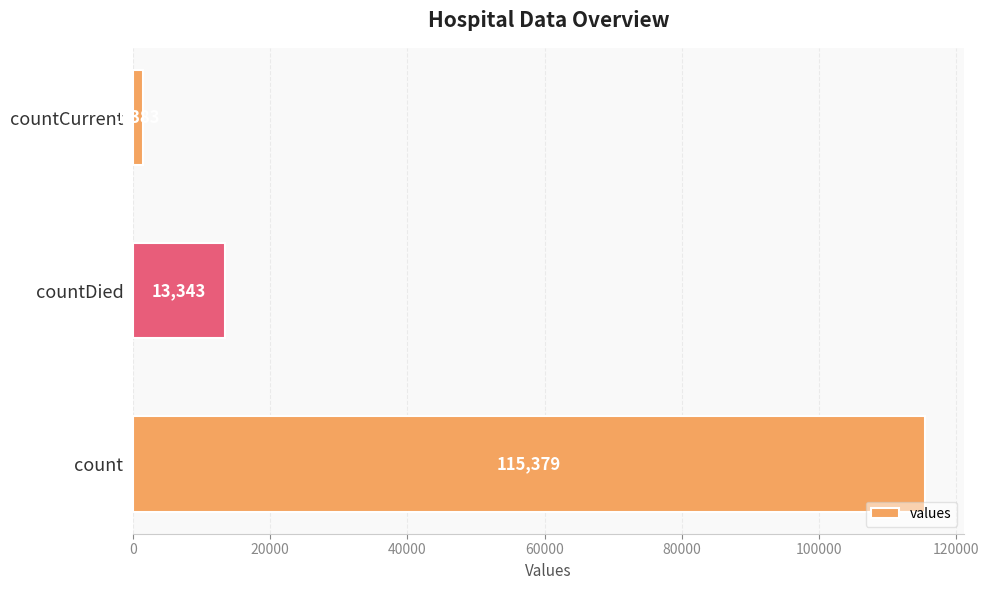

List the labels in order of value, largest first.

count, countDied, countCurrent